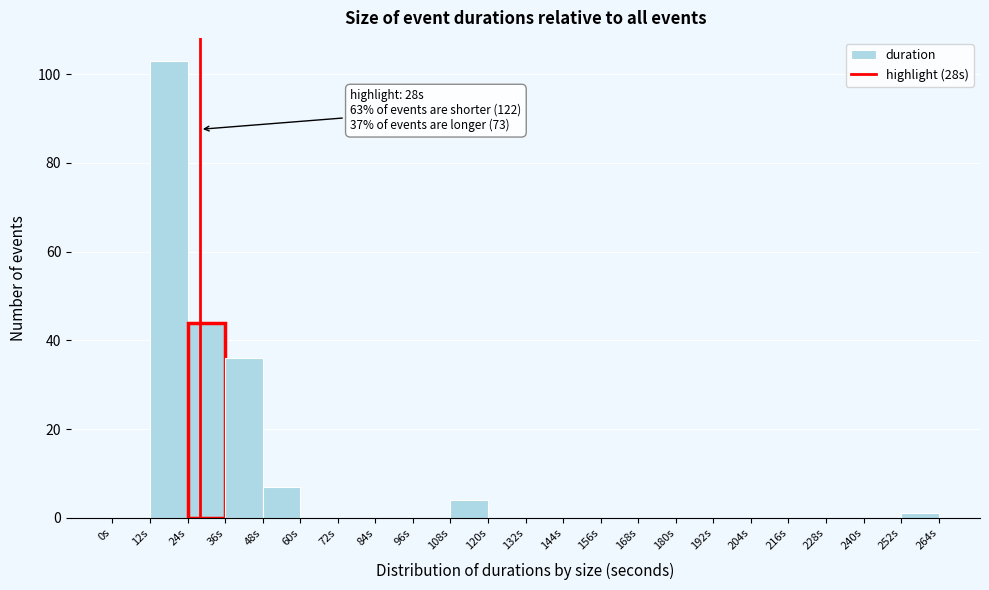

Which range on the x-axis has the tallest bar?

12 to 24